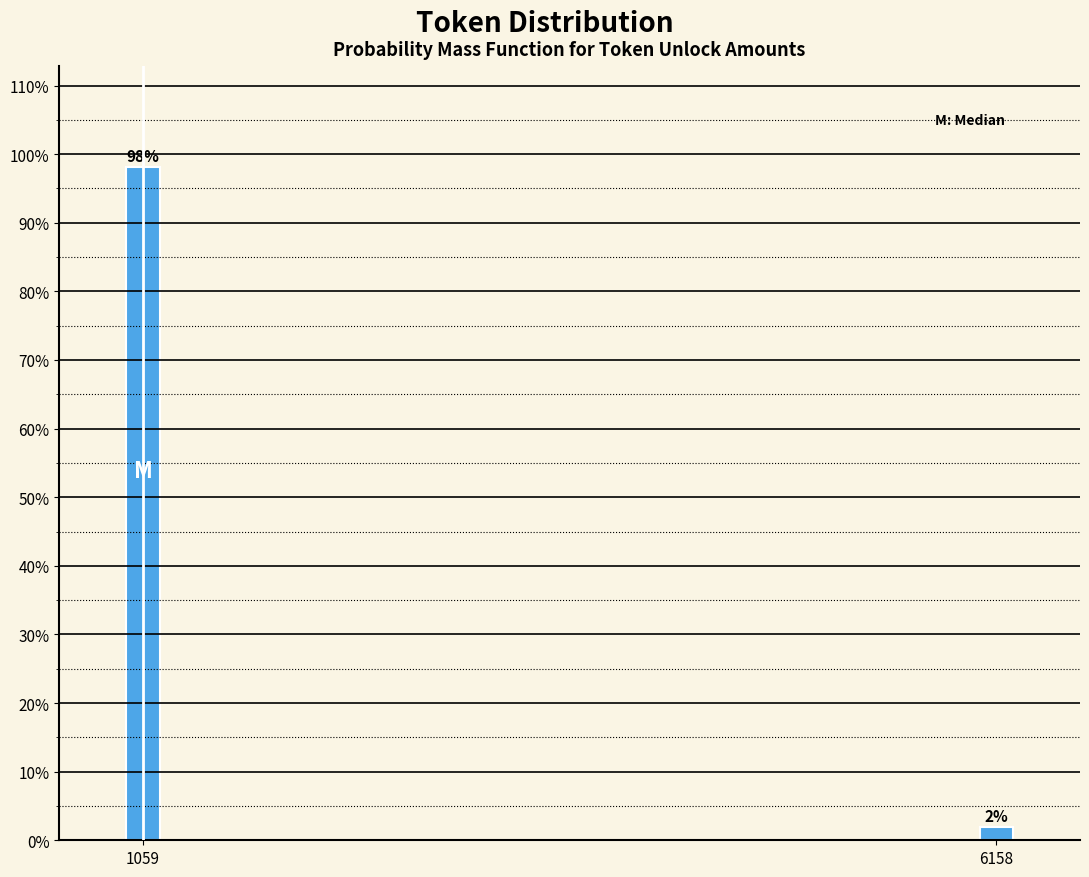

Where does the data first go above 98?

1059